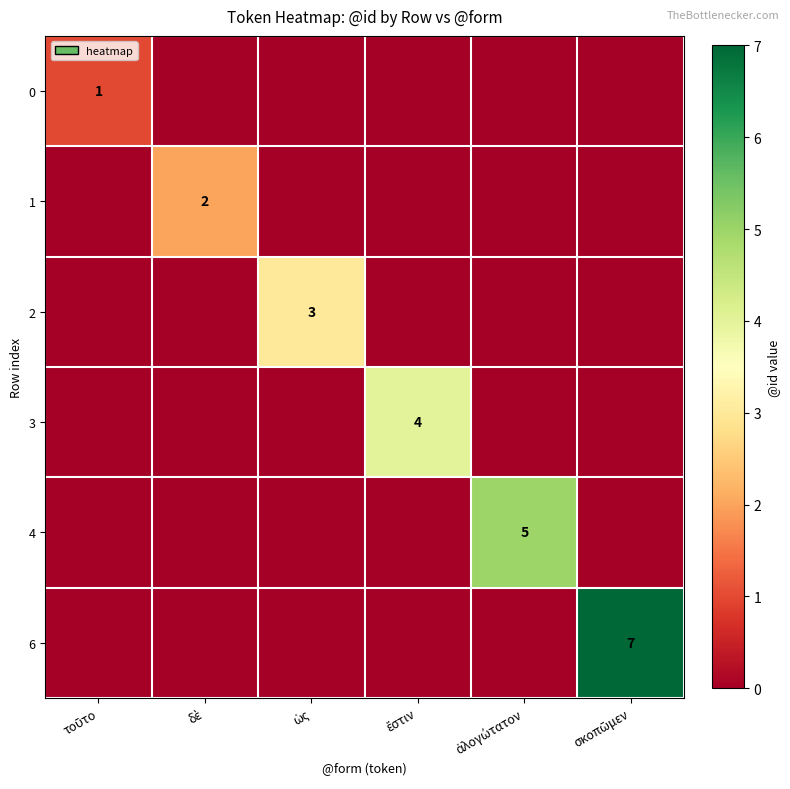

At how many categories does at least one series exceed 3?

3